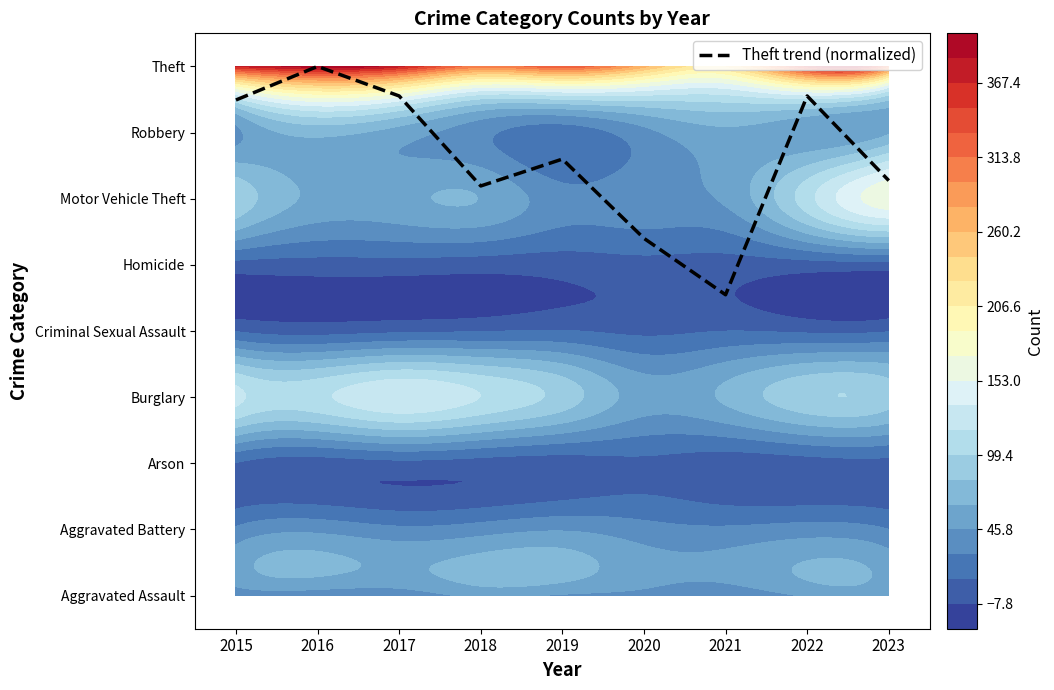

How many values are below 6?

2